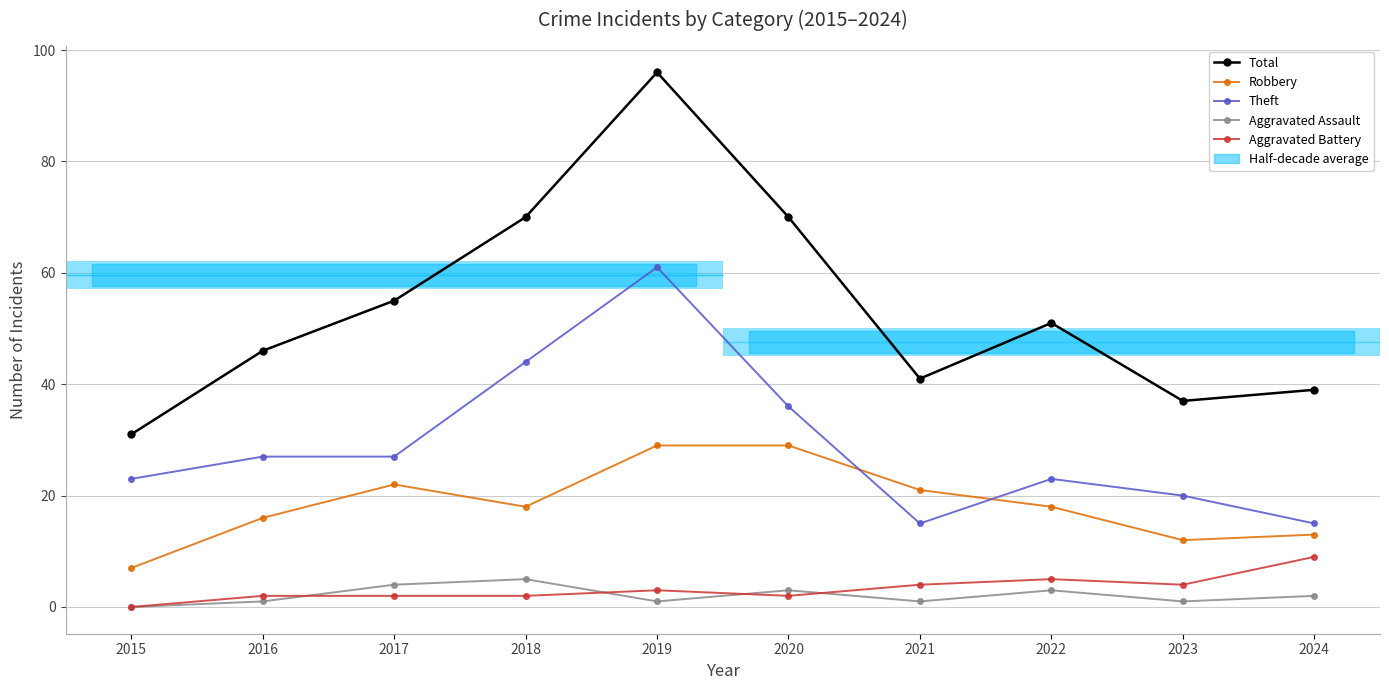

What are all the series names shown in the legend?

Total, Robbery, Theft, Aggravated Assault, Aggravated Battery